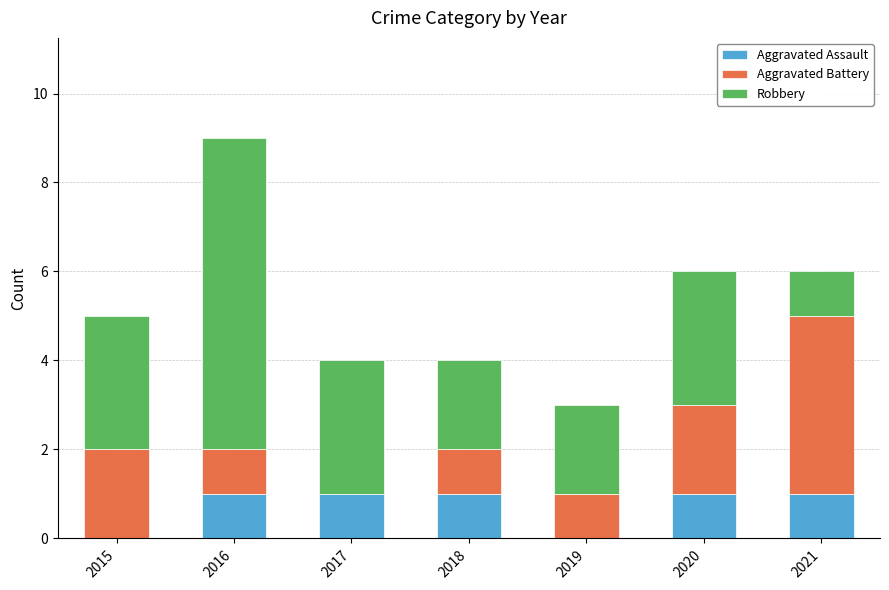

What is the sum of all Aggravated Assault values?

5